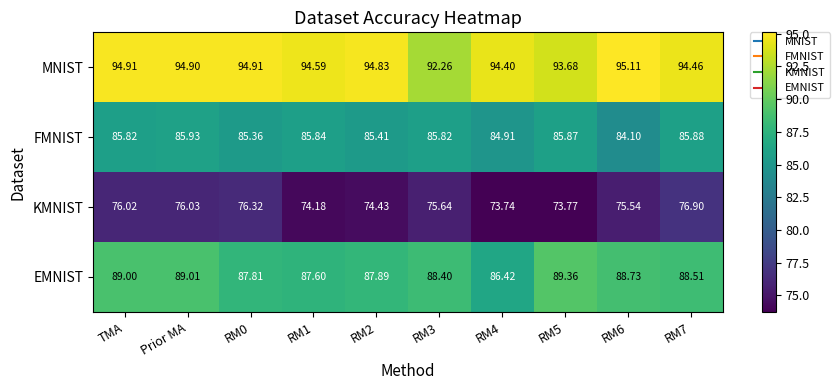

At TMA, list the series in order from largest to smallest.

MNIST, EMNIST, FMNIST, KMNIST